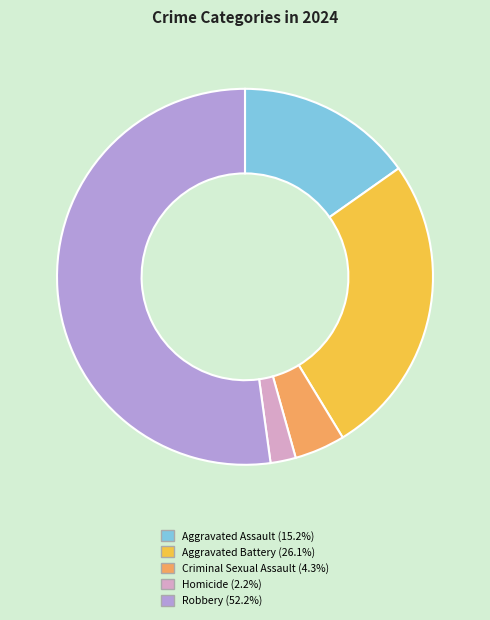

Does any single category account for the majority?

Yes